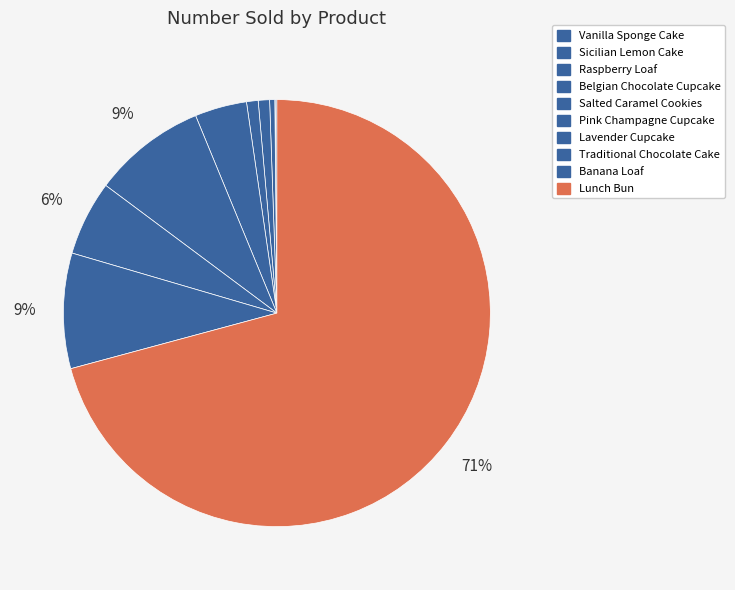

Count the number of slices in the pie.

10